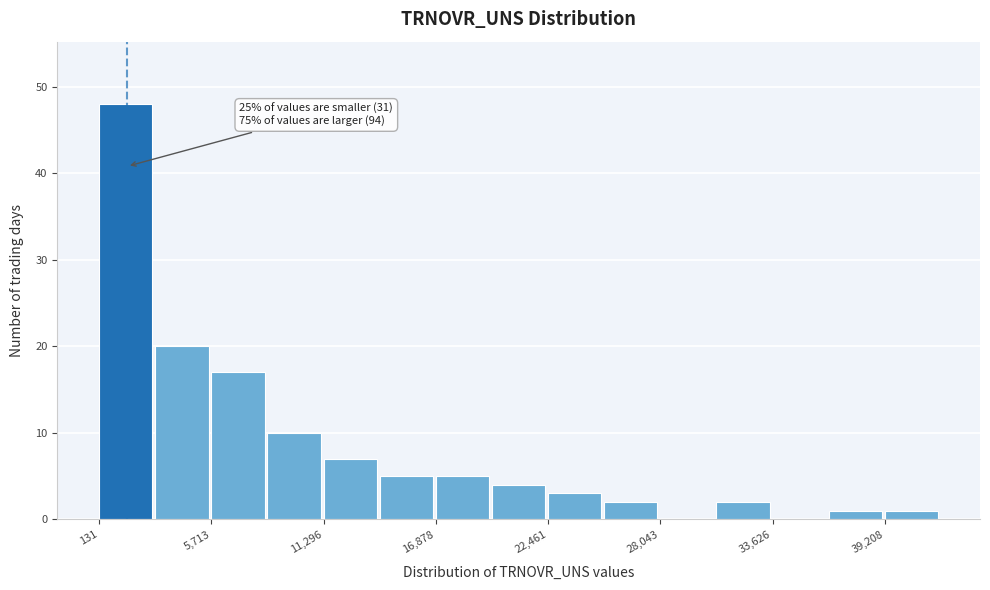

Around what value on the x-axis is the tallest bar? Give the approximate position of its centre, as read against the axis.

1000